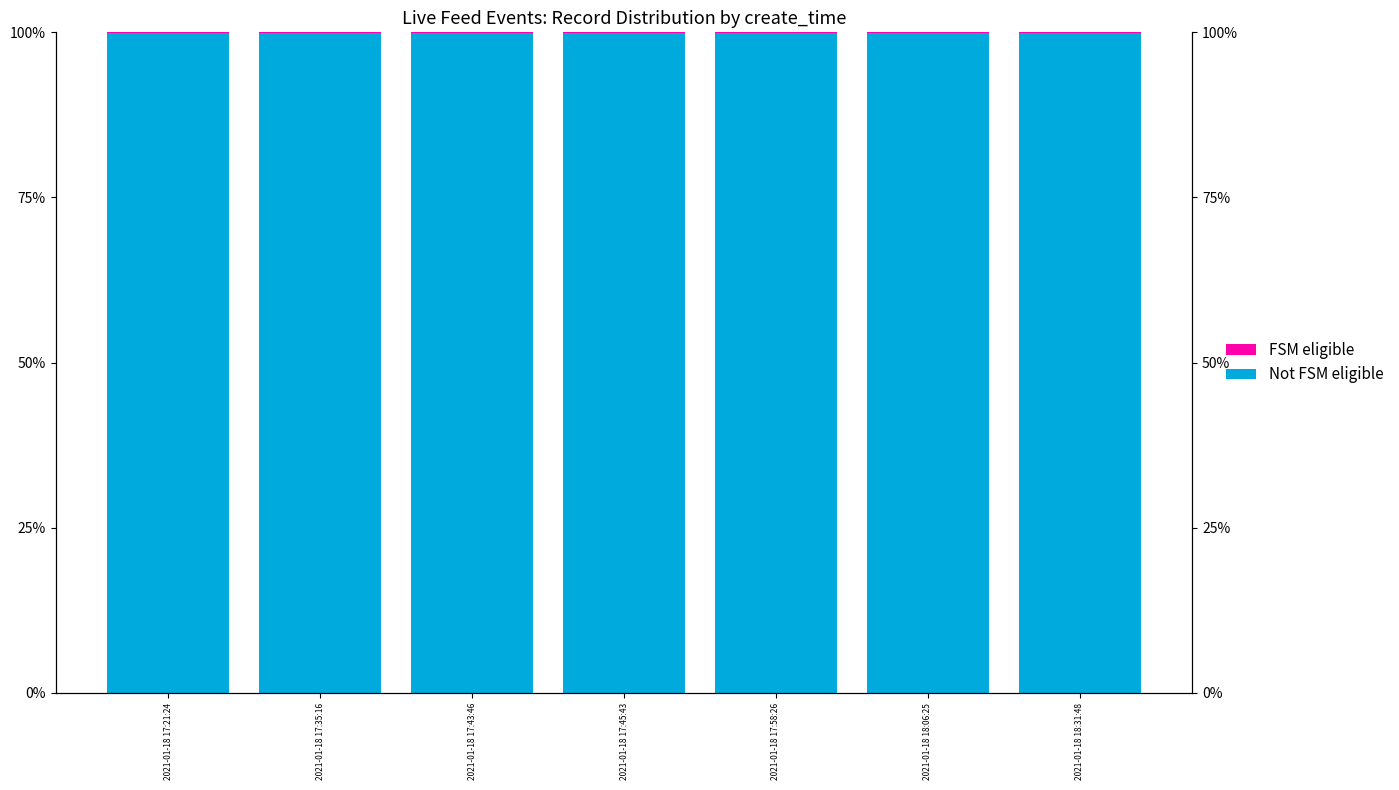

The Not FSM eligible series shows 99.9 at 2021-01-18 18:06:25. True or false?

True